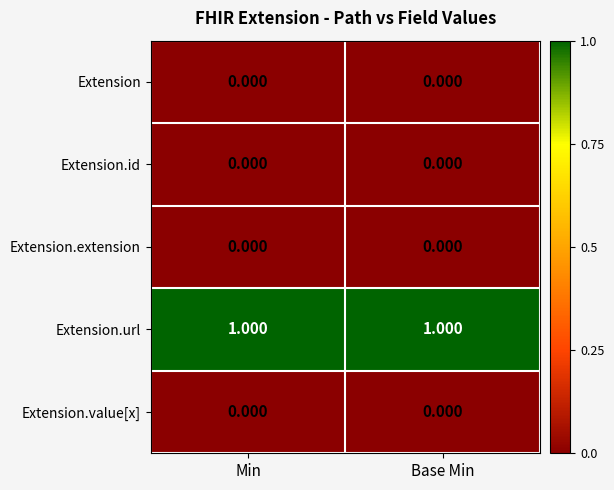

Which series has the largest total across all categories?

Extension.url